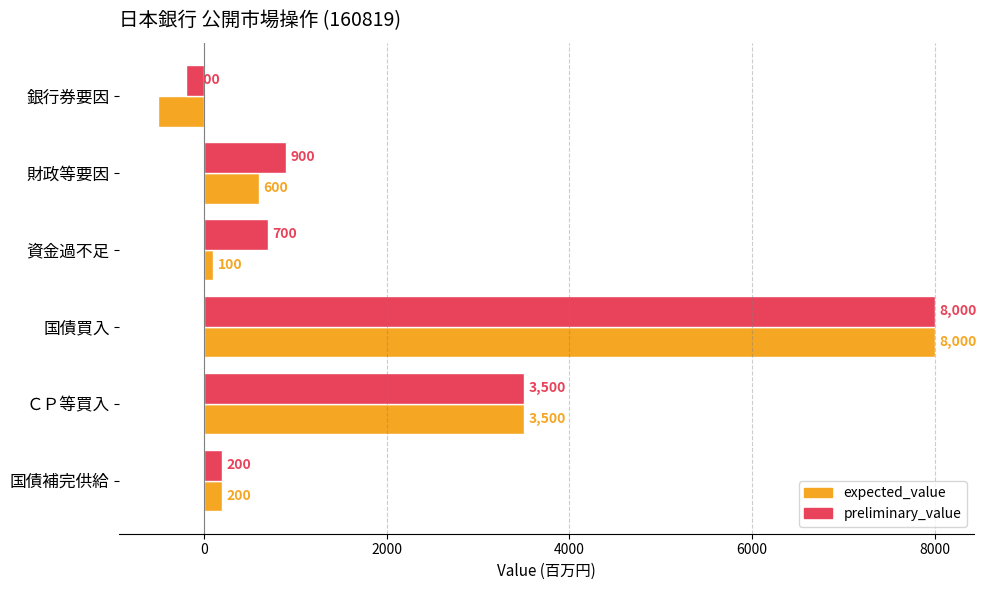

At which category does the chart reach its minimum across all series?

銀行券要因